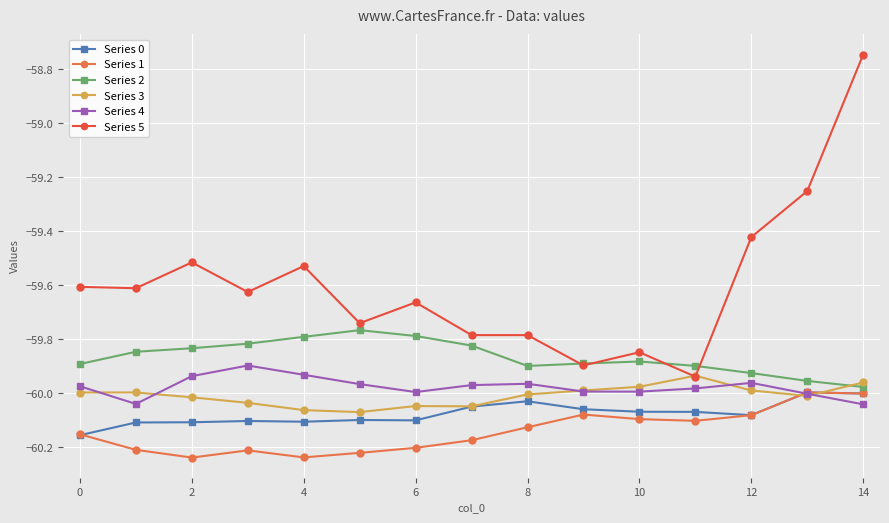

True or false: Series 1 and Series 5 cross at least once.

False